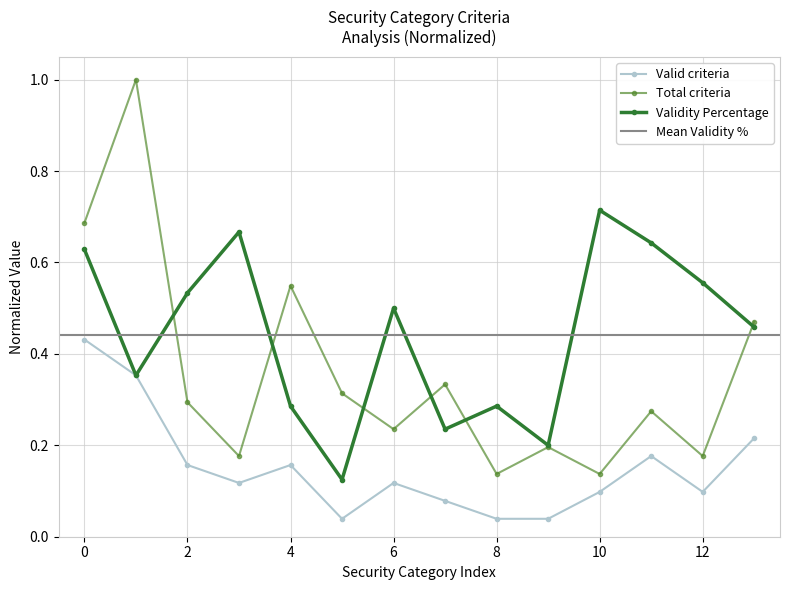

What is the maximum value for Total criteria?

1.0